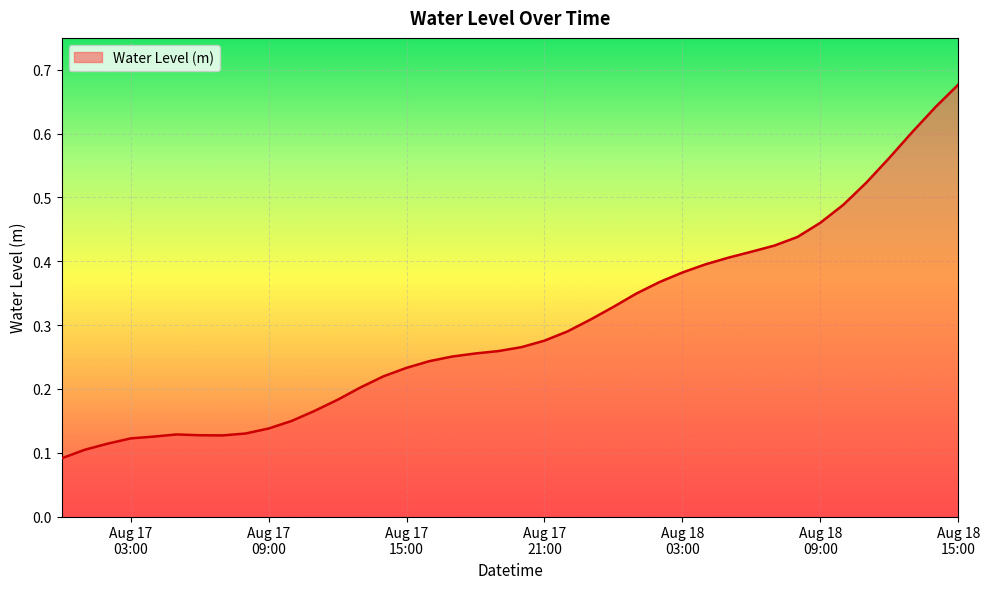

How many distinct data groups are displayed?

1